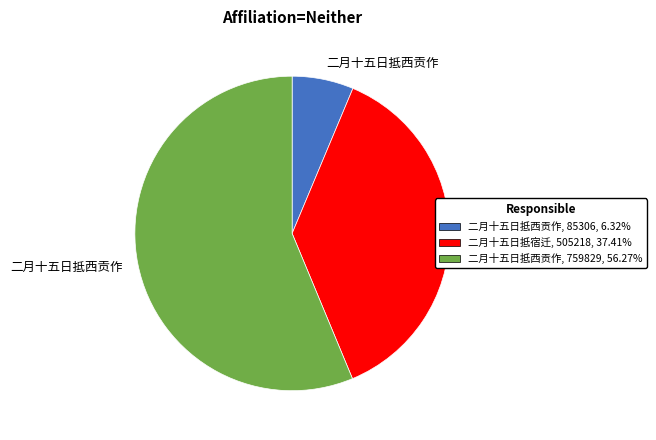

Is there any slice that represents more than half of the pie?

Yes